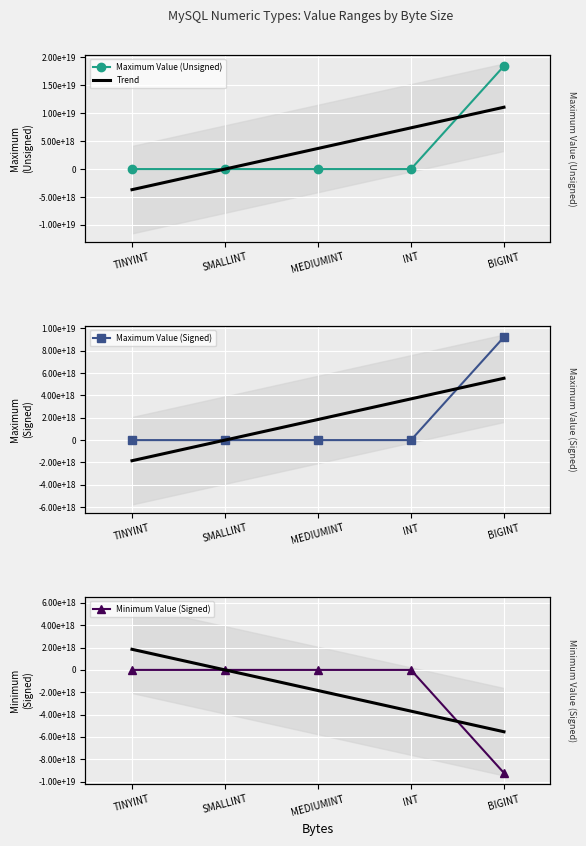

How many lines are shown in the chart?

3